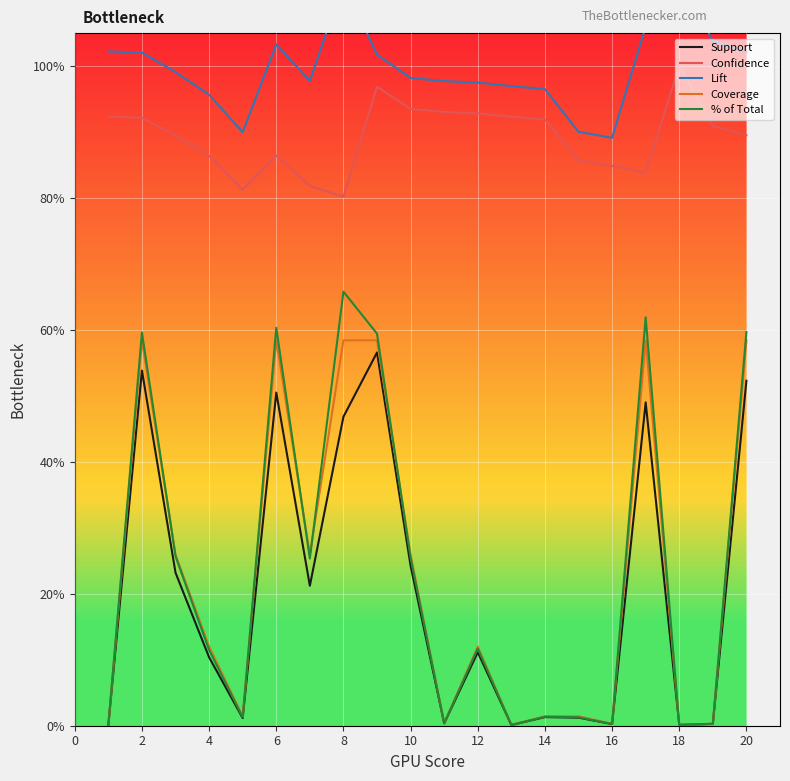

True or false: Confidence and Lift intersect in this chart.

False